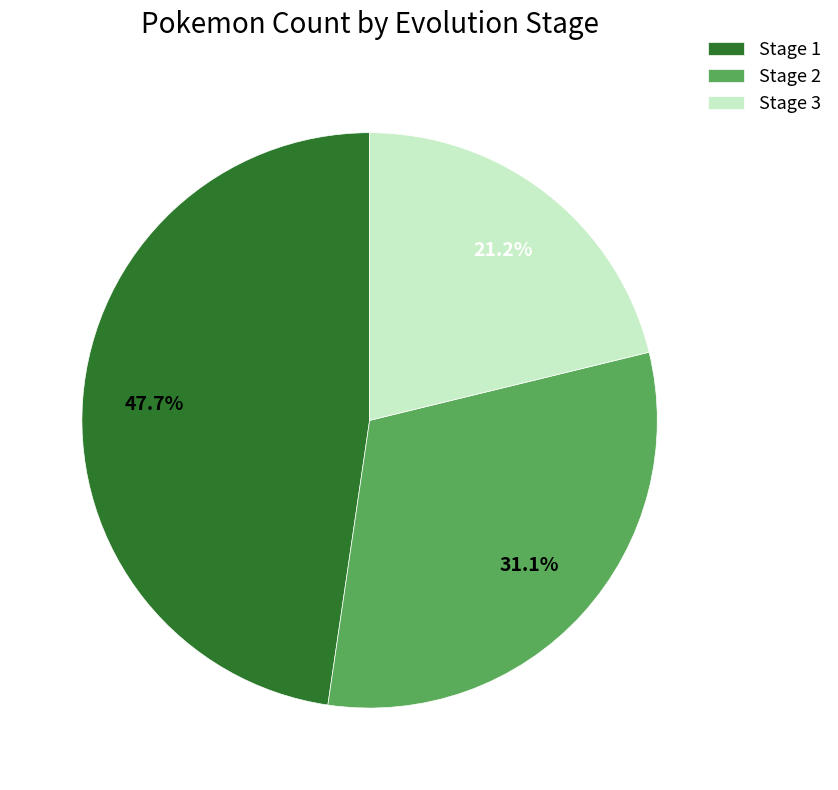

True or false: Stage 1 accounts for 48% of the total.

True